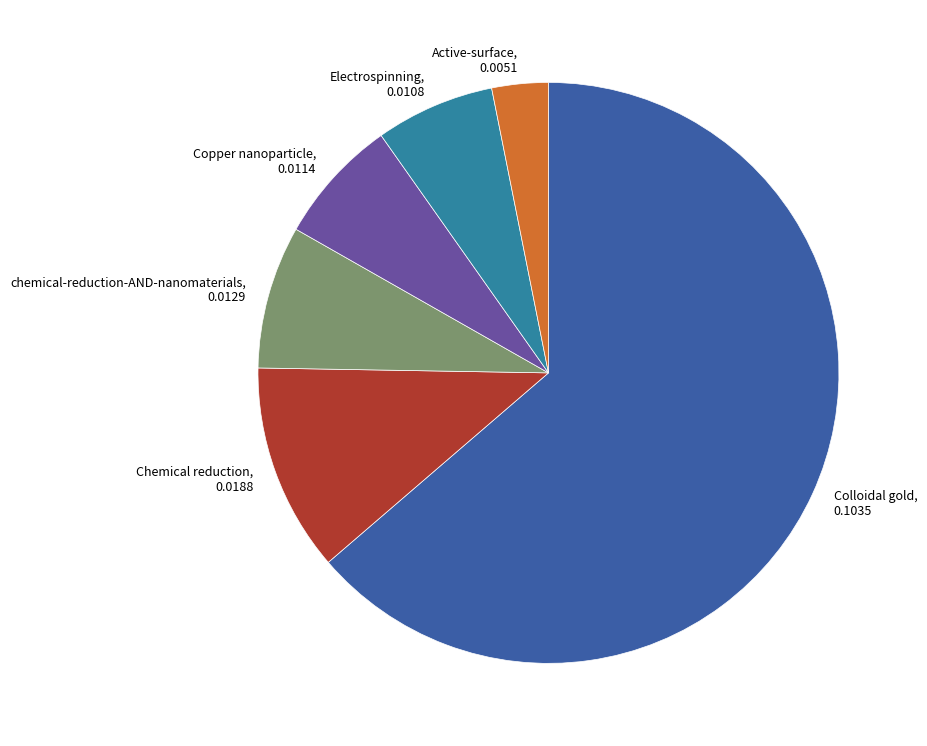

What is the largest slice in the pie chart?

Colloidal gold